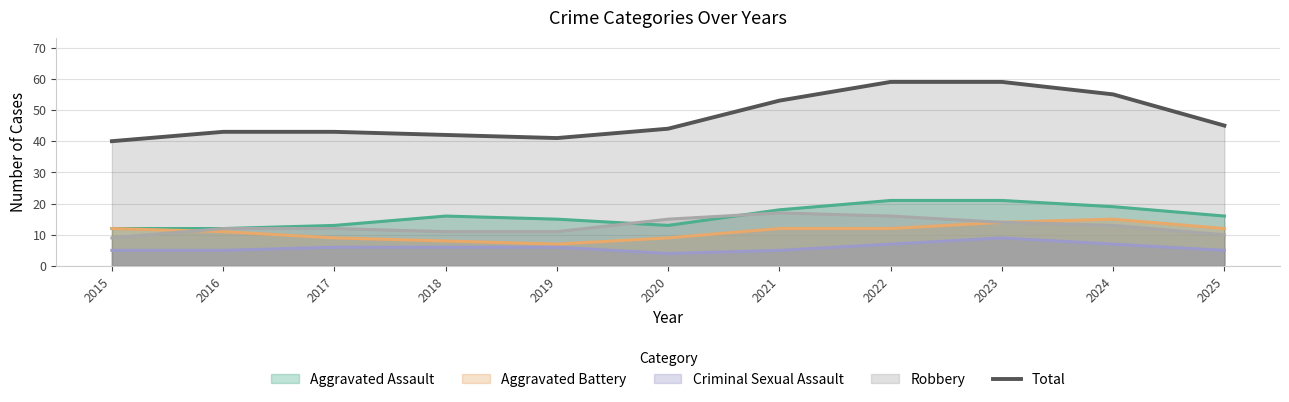

How many lines are shown in the chart?

5